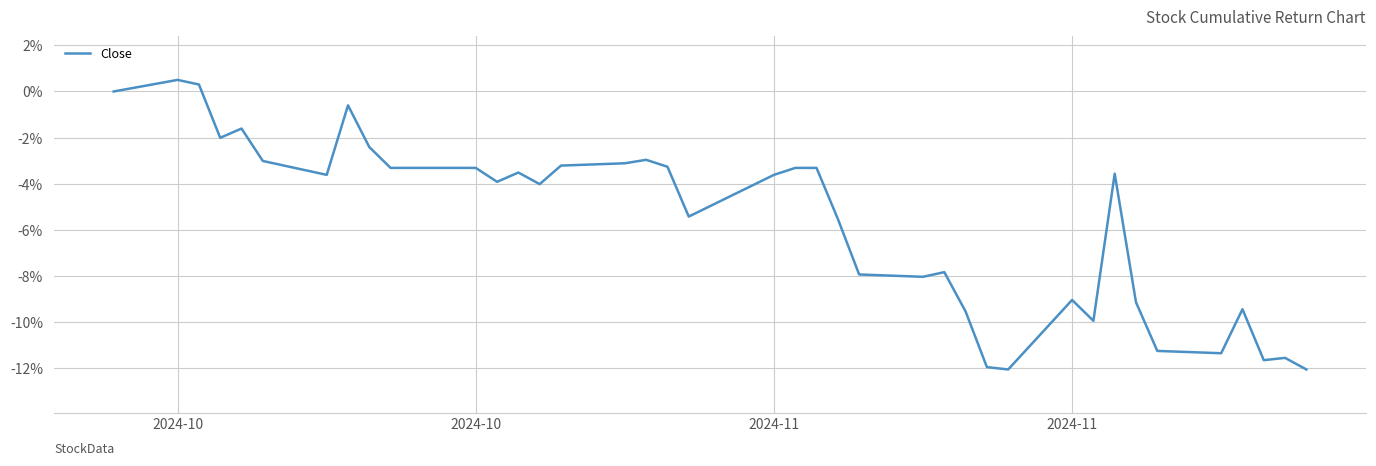

What is the smallest value displayed?

-12.1